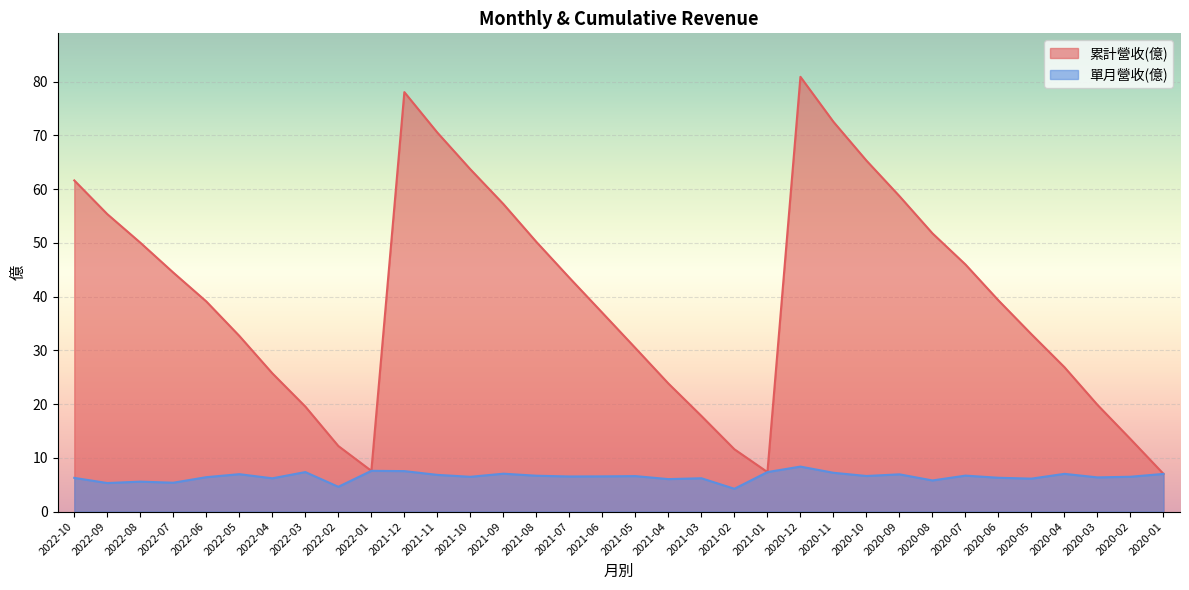

The value of 累計營收(億) at 2020-02 is 13.5. True or false?

True